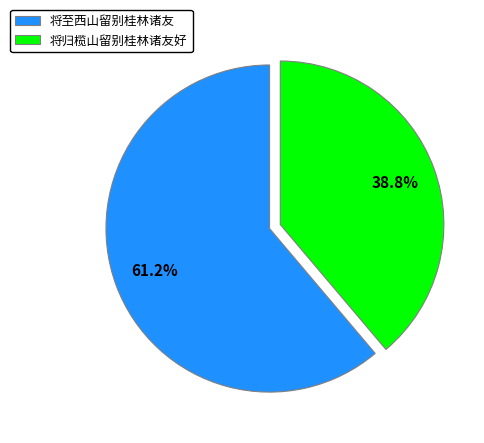

Rank the categories by value from highest to lowest.

将至西山留别桂林诸友, 将归榄山留别桂林诸友好